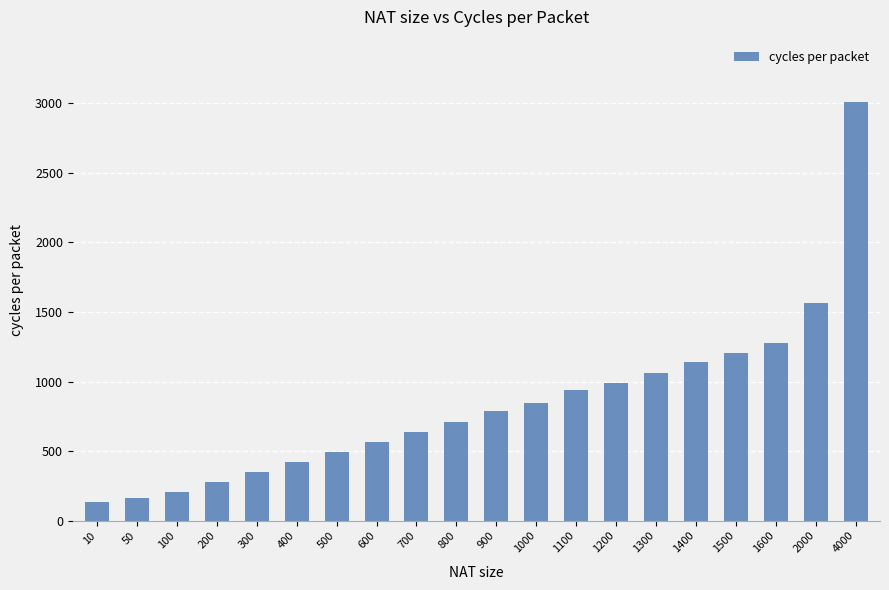

Which has a higher value, 4000 or 900?

4000